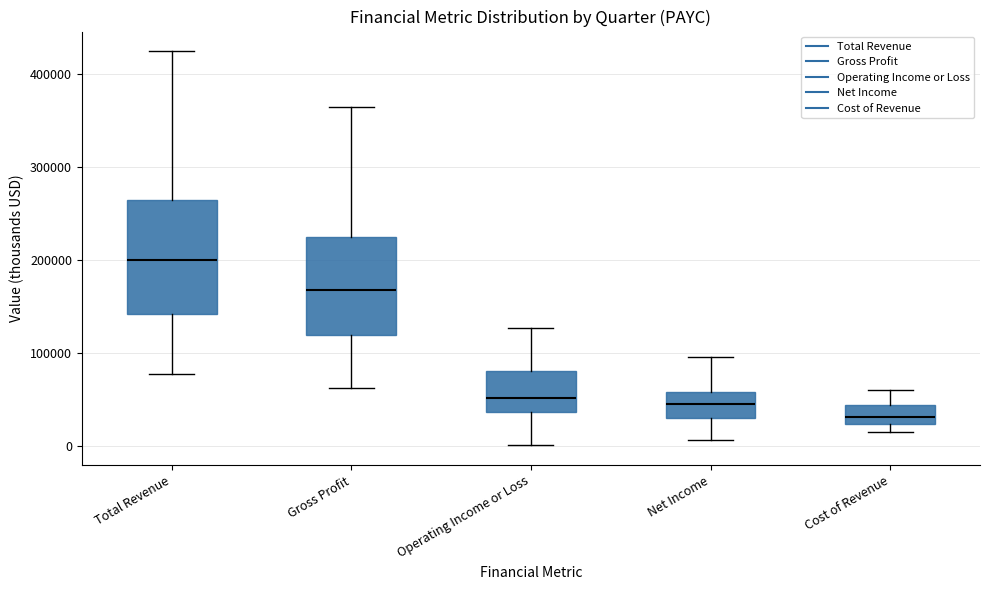

Comparing the boxes themselves (not the whiskers), which one is the tallest?

Total Revenue